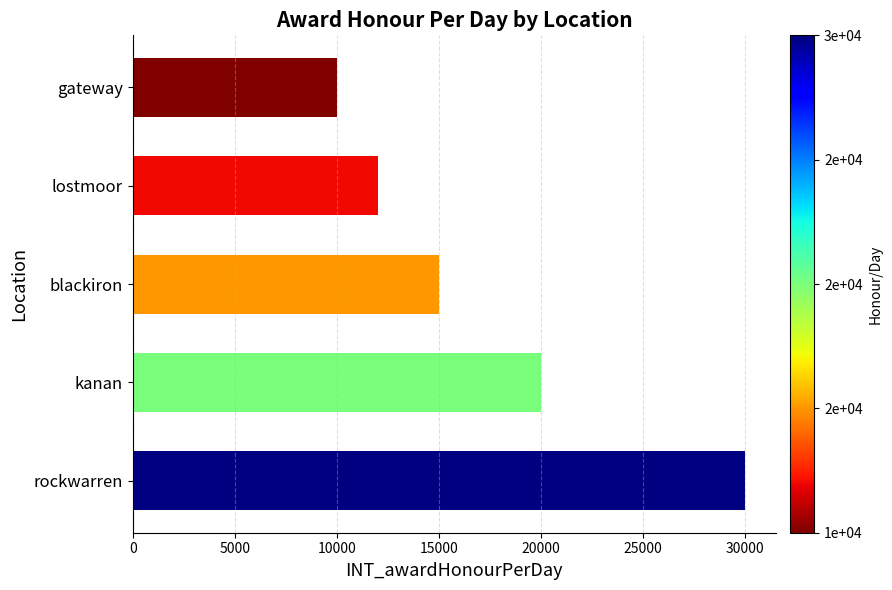

Reading top to bottom, what are all the values shown in this chart?

10000	12000	15000	20000	30000